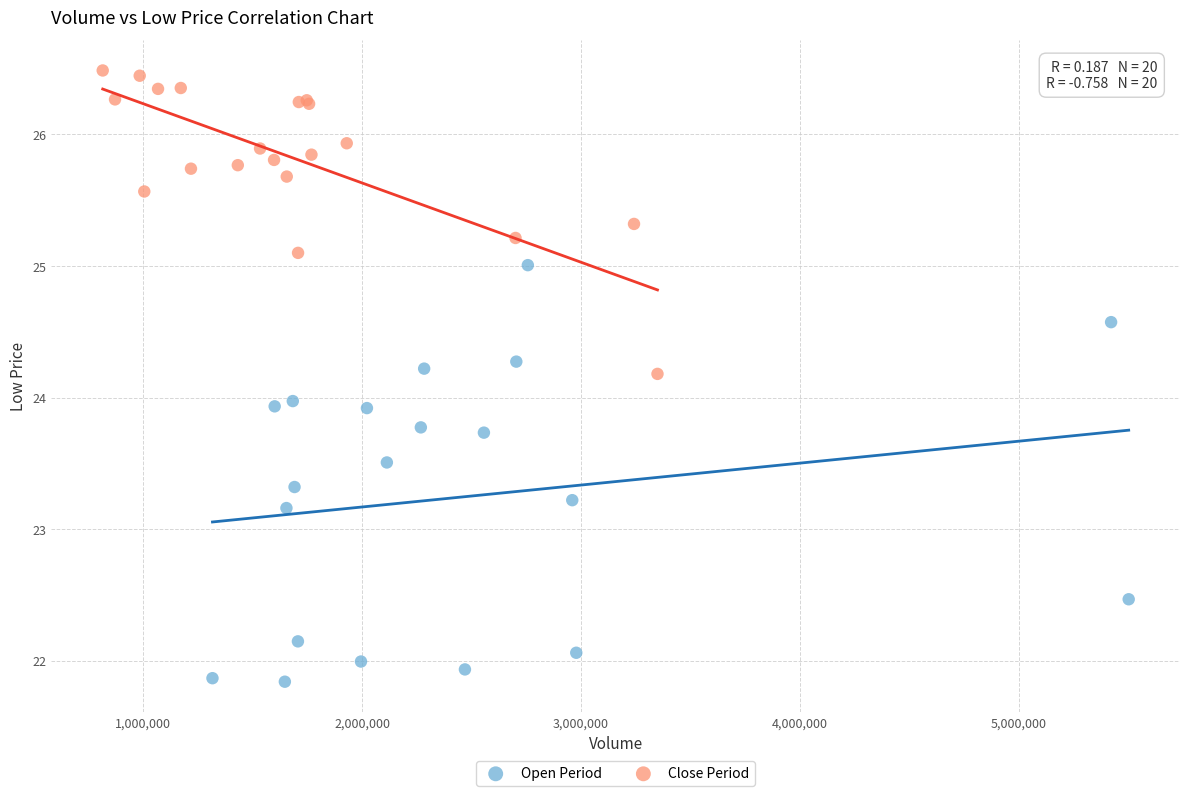

Which series contains the lowest Y value?

Open Period